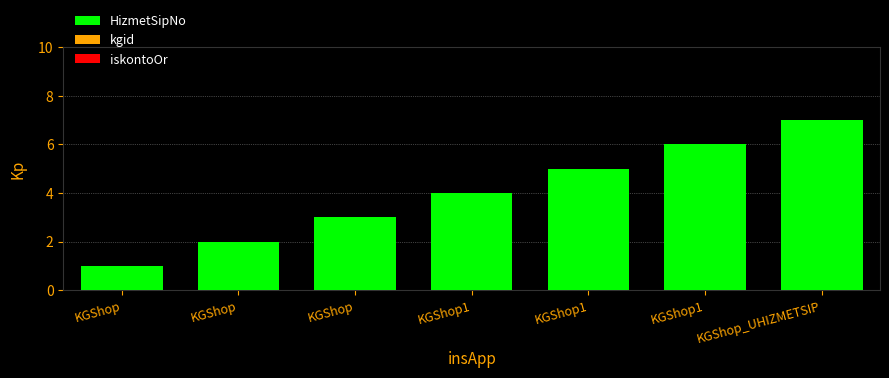

How many series are shown in this chart?

1